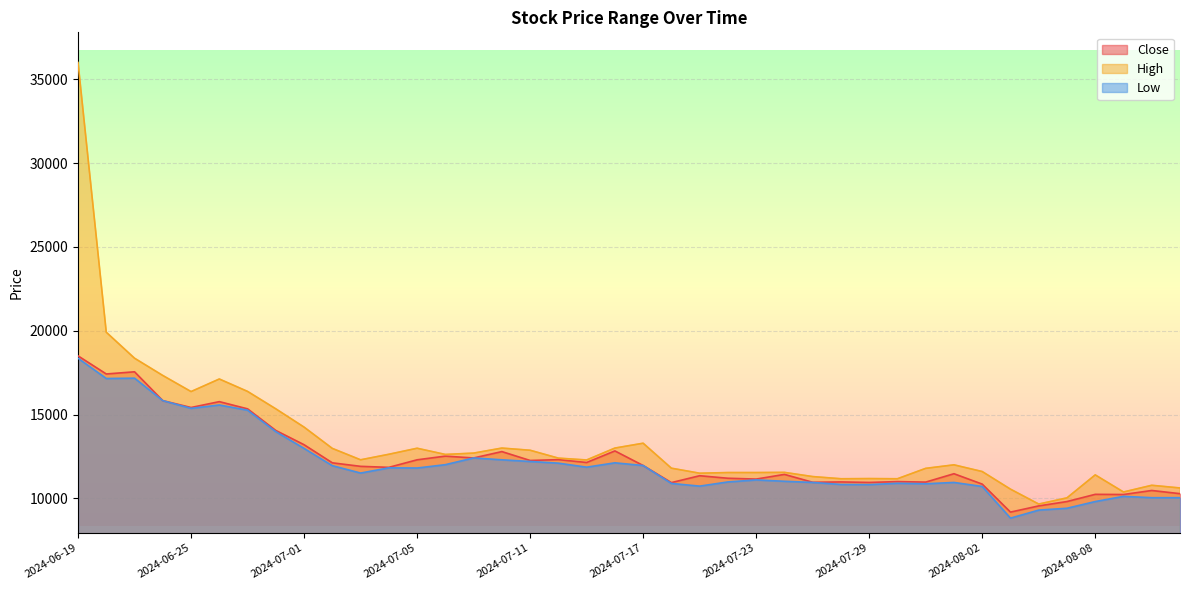

How many values in the Low series are below 11810?

20